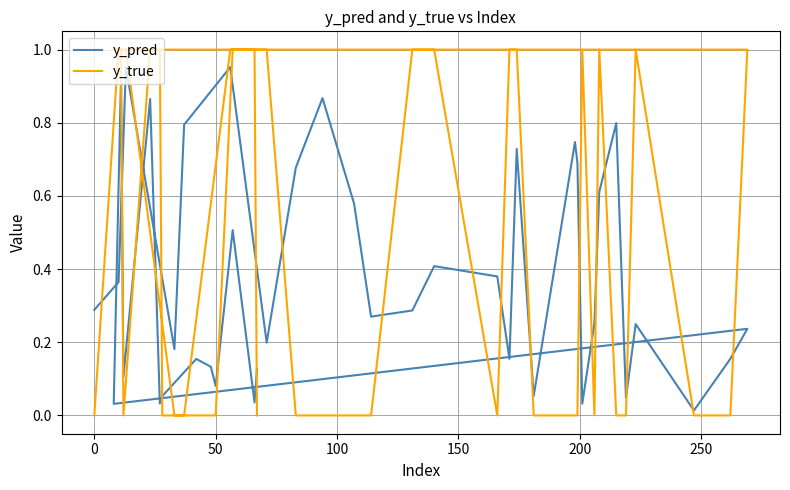

Does the chart display data point markers on the line(s)?

No